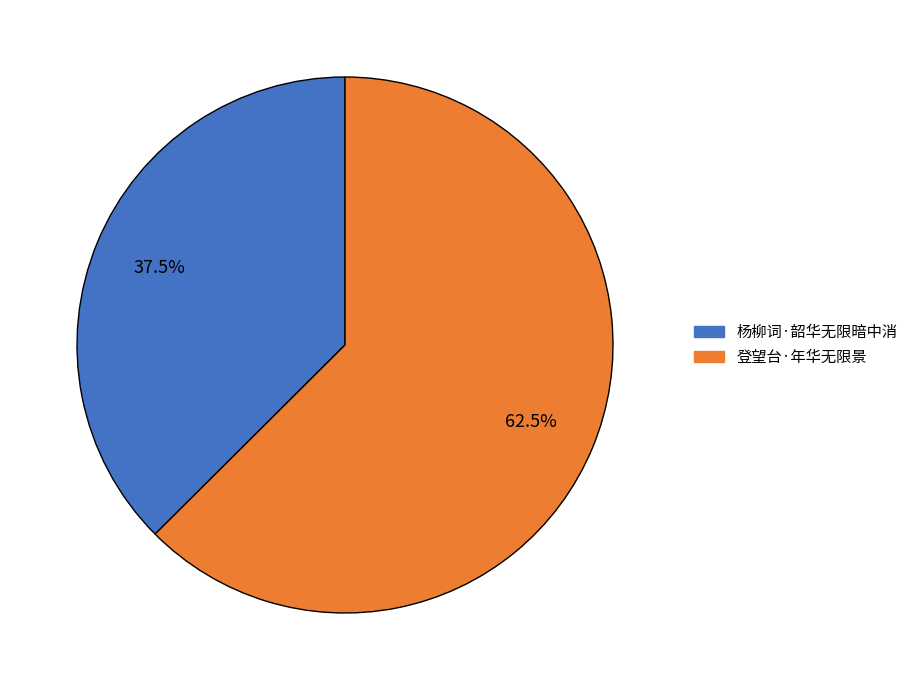

Do 登望台·年华无限景 and 杨柳词·韶华无限暗中消 together represent more than half of the pie?

Yes